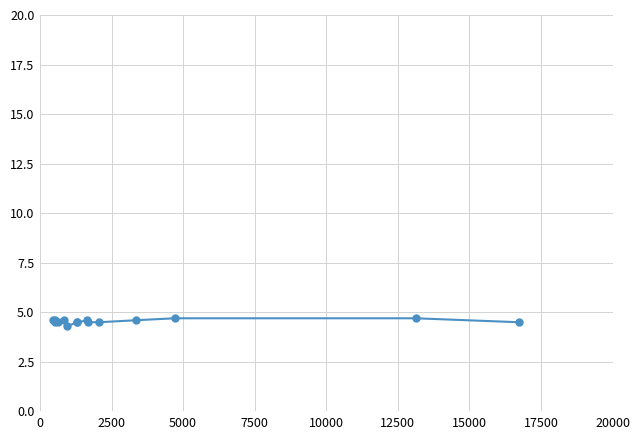

How many lines are shown in the chart?

1